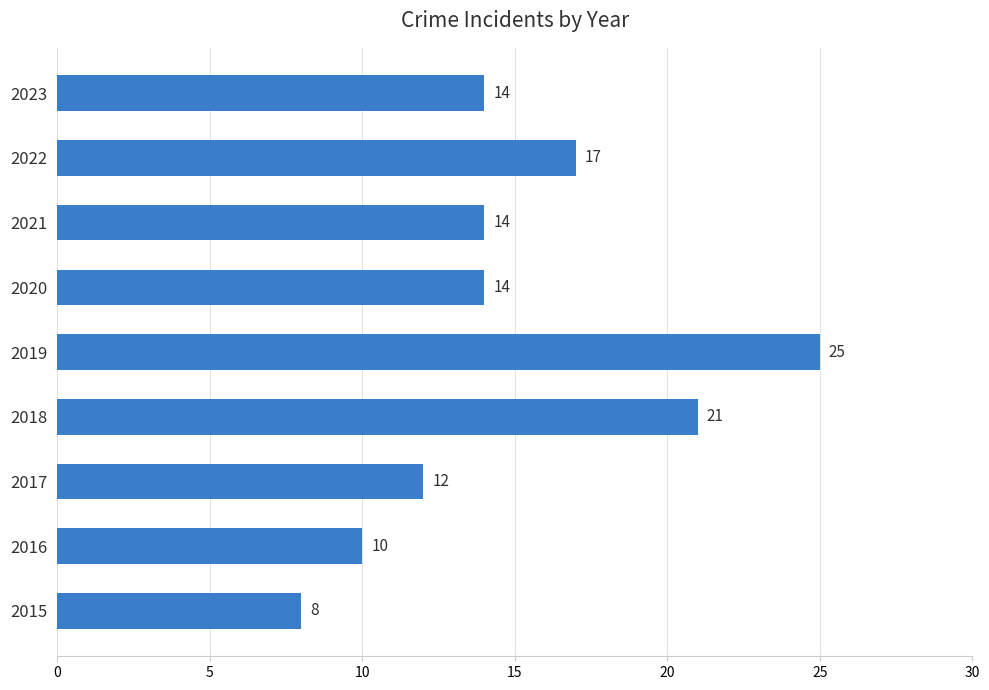

What is the difference between the second highest and minimum values?

13